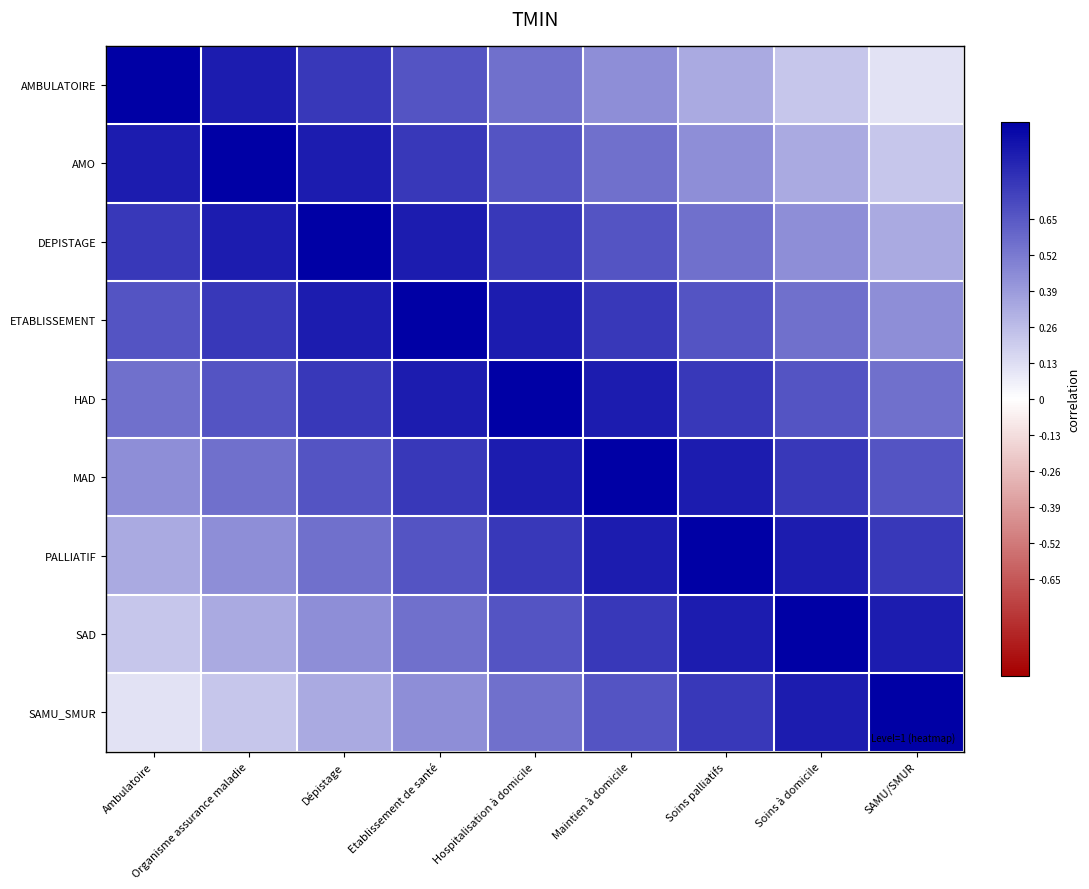

Reading left to right, transcribe all the data shown in this chart.

AMBULATOIRE: Ambulatoire=1.0	Organisme assurance maladie=0.9	Dépistage=0.8	Etablissement de santé=0.7	Hospitalisation à domicile=0.6	Maintien à domicile=0.4	Soins palliatifs=0.3	Soins à domicile=0.2	SAMU/SMUR=0.1
AMO: Ambulatoire=0.9	Organisme assurance maladie=1.0	Dépistage=0.9	Etablissement de santé=0.8	Hospitalisation à domicile=0.7	Maintien à domicile=0.6	Soins palliatifs=0.4	Soins à domicile=0.3	SAMU/SMUR=0.2
DEPISTAGE: Ambulatoire=0.8	Organisme assurance maladie=0.9	Dépistage=1.0	Etablissement de santé=0.9	Hospitalisation à domicile=0.8	Maintien à domicile=0.7	Soins palliatifs=0.6	Soins à domicile=0.4	SAMU/SMUR=0.3
ETABLISSEMENT: Ambulatoire=0.7	Organisme assurance maladie=0.8	Dépistage=0.9	Etablissement de santé=1.0	Hospitalisation à domicile=0.9	Maintien à domicile=0.8	Soins palliatifs=0.7	Soins à domicile=0.6	SAMU/SMUR=0.4
HAD: Ambulatoire=0.6	Organisme assurance maladie=0.7	Dépistage=0.8	Etablissement de santé=0.9	Hospitalisation à domicile=1.0	Maintien à domicile=0.9	Soins palliatifs=0.8	Soins à domicile=0.7	SAMU/SMUR=0.6
MAD: Ambulatoire=0.4	Organisme assurance maladie=0.6	Dépistage=0.7	Etablissement de santé=0.8	Hospitalisation à domicile=0.9	Maintien à domicile=1.0	Soins palliatifs=0.9	Soins à domicile=0.8	SAMU/SMUR=0.7
PALLIATIF: Ambulatoire=0.3	Organisme assurance maladie=0.4	Dépistage=0.6	Etablissement de santé=0.7	Hospitalisation à domicile=0.8	Maintien à domicile=0.9	Soins palliatifs=1.0	Soins à domicile=0.9	SAMU/SMUR=0.8
SAD: Ambulatoire=0.2	Organisme assurance maladie=0.3	Dépistage=0.4	Etablissement de santé=0.6	Hospitalisation à domicile=0.7	Maintien à domicile=0.8	Soins palliatifs=0.9	Soins à domicile=1.0	SAMU/SMUR=0.9
SAMU_SMUR: Ambulatoire=0.1	Organisme assurance maladie=0.2	Dépistage=0.3	Etablissement de santé=0.4	Hospitalisation à domicile=0.6	Maintien à domicile=0.7	Soins palliatifs=0.8	Soins à domicile=0.9	SAMU/SMUR=1.0